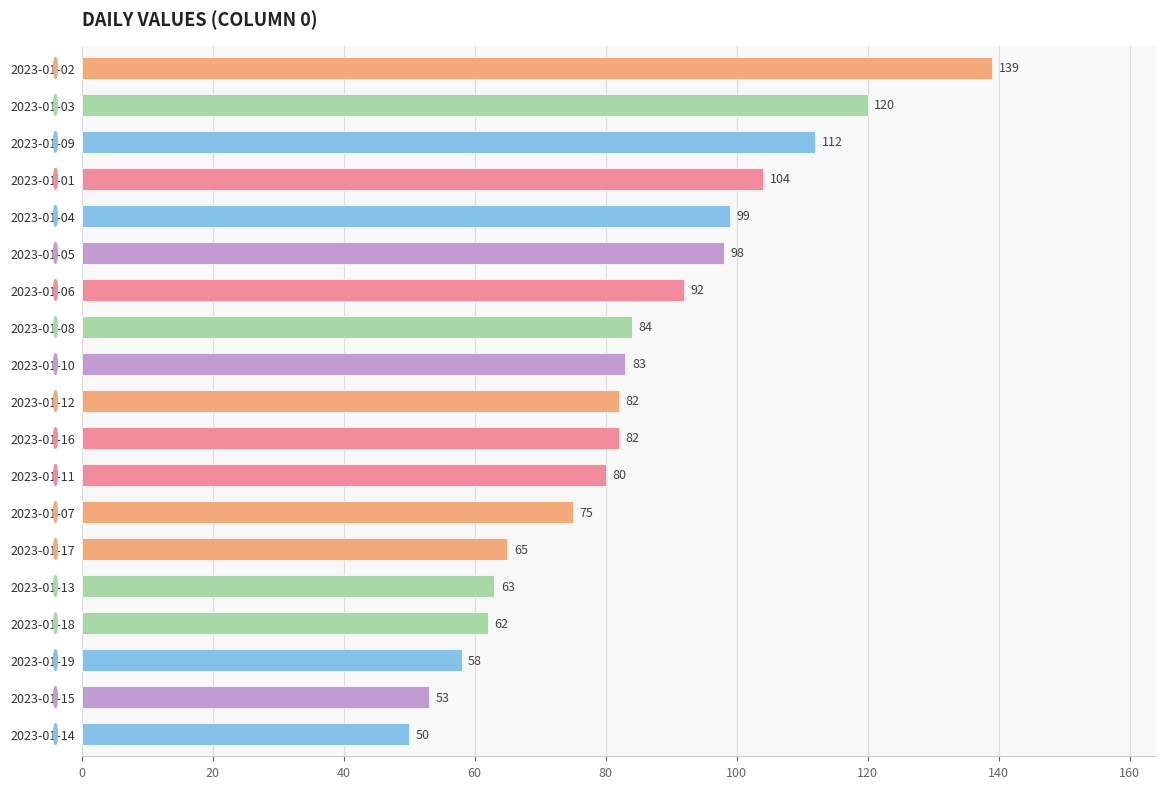

Between 2023-01-13 and 2023-01-02, which is larger?

2023-01-02